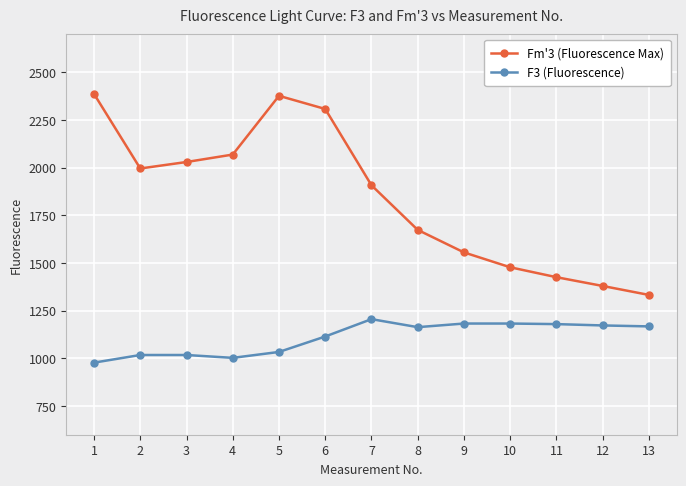

Which series has the widest spread of values?

Fm'3 (Fluorescence Max)